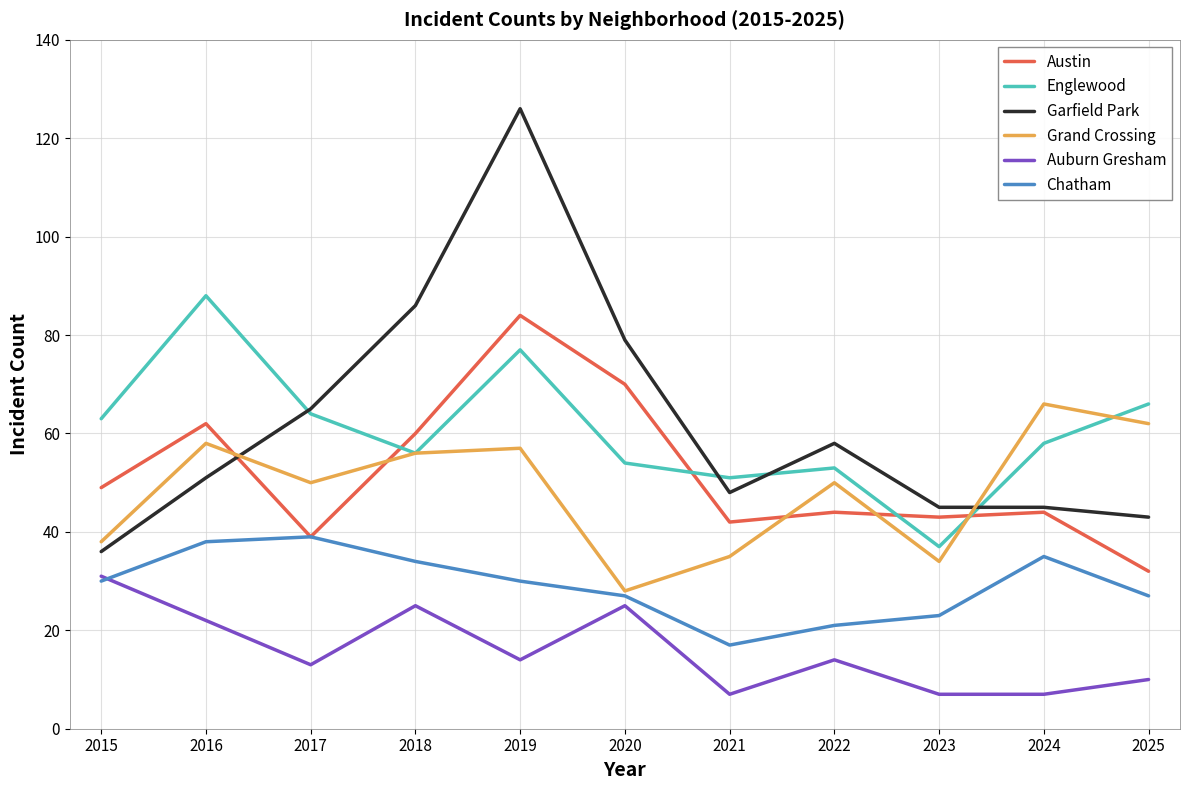

Is this an area chart (filled region under the line)?

No